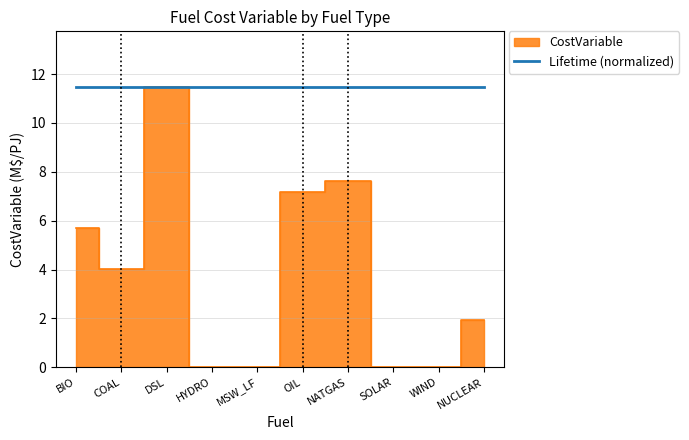

What is the value of the 3rd point from the left?

11.5